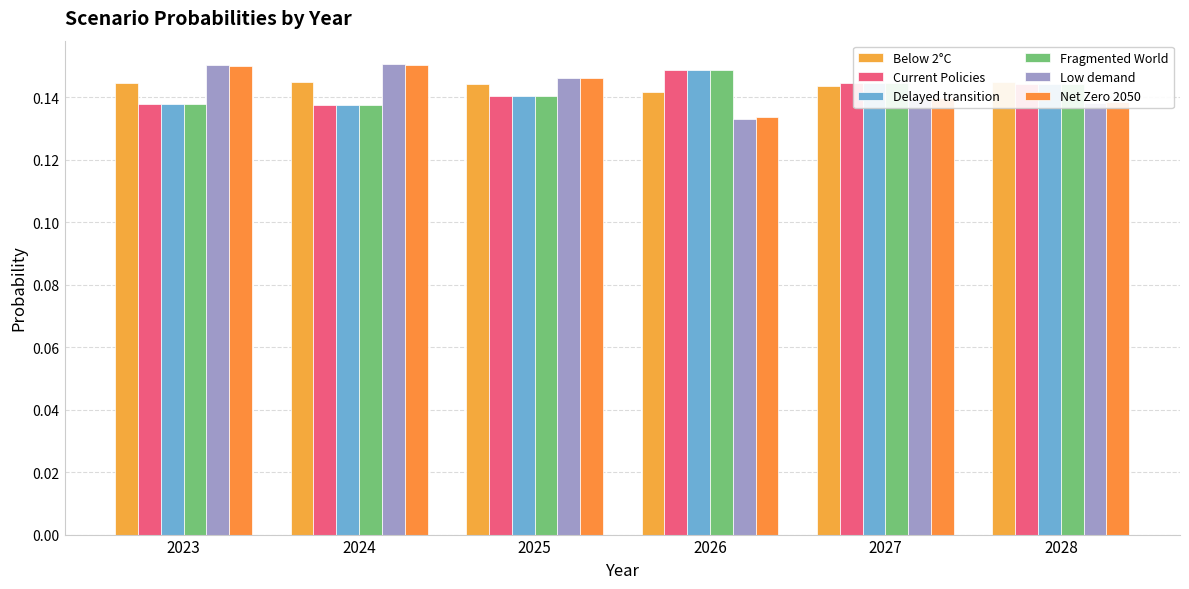

Which series has the largest total across all categories?

Below 2°C